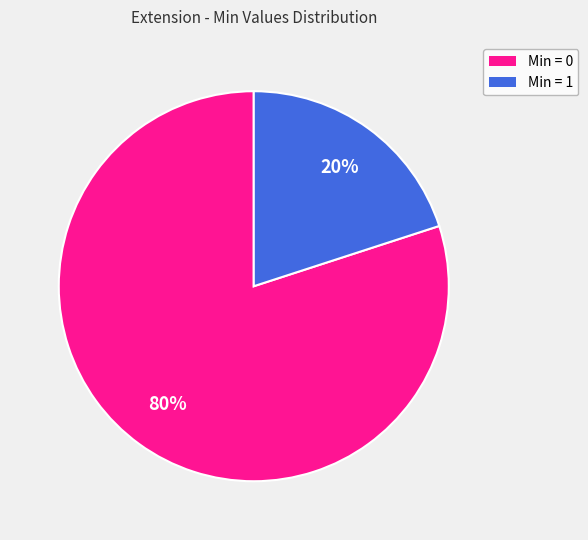

To the nearest percent, what is the difference between the largest and smallest slice percentages?

60%